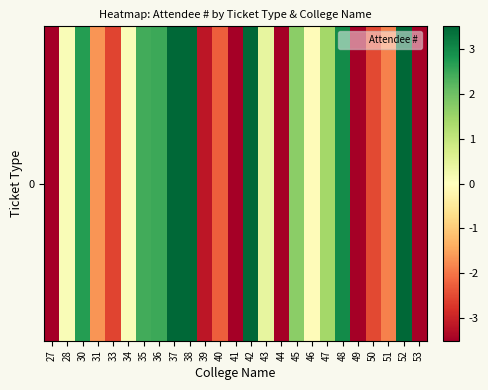

What is the difference between the values at 35 and 37?

2.4